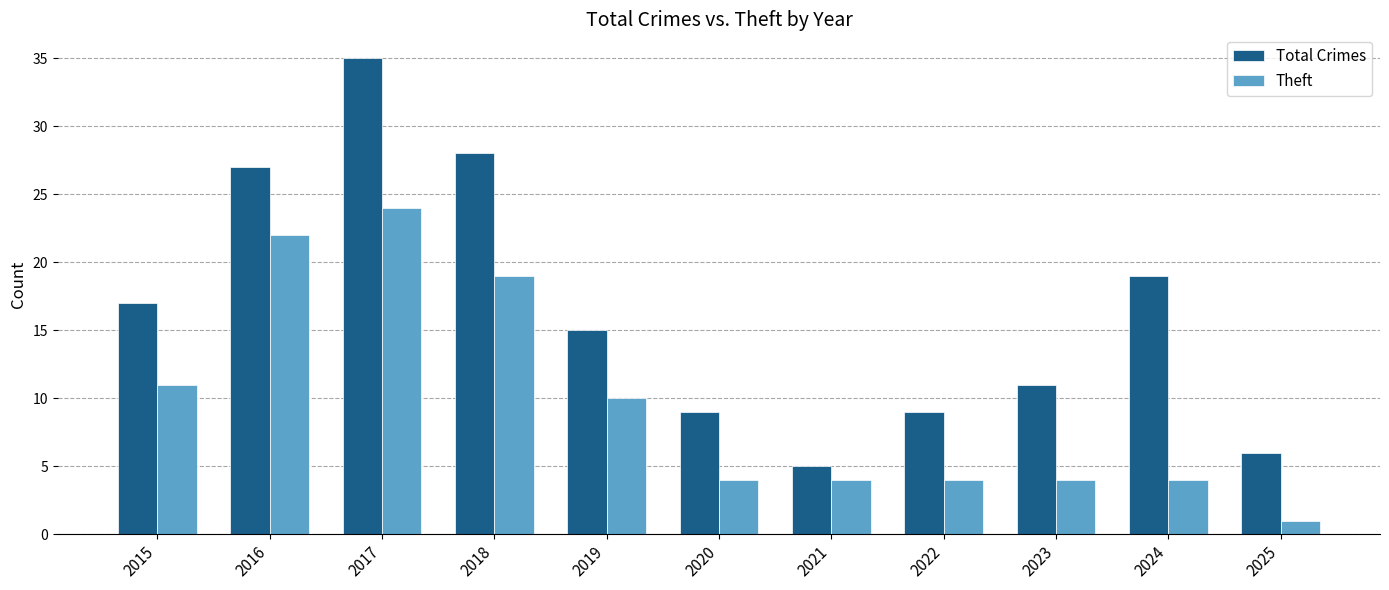

What is the highest value of the Total Crimes series?

35